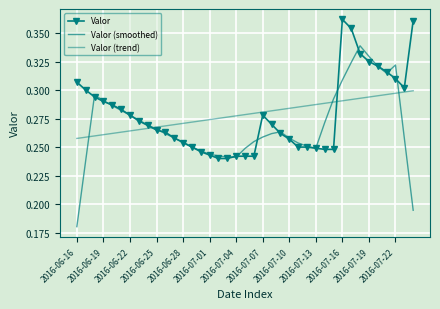

How many times do Valor and Valor (trend) cross each other?

2